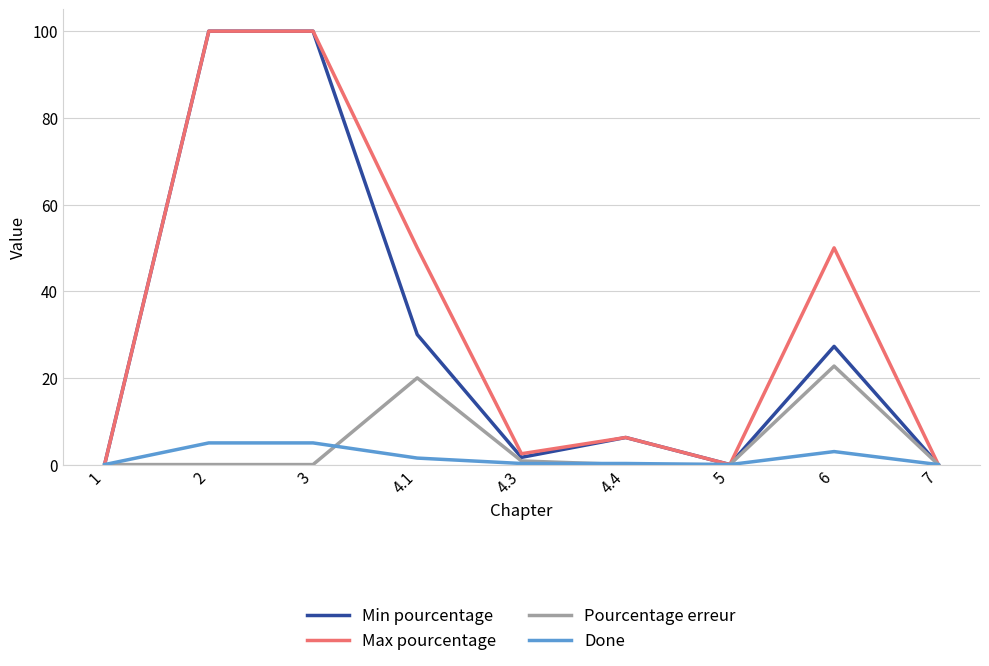

Does the chart have visible grid lines?

Yes